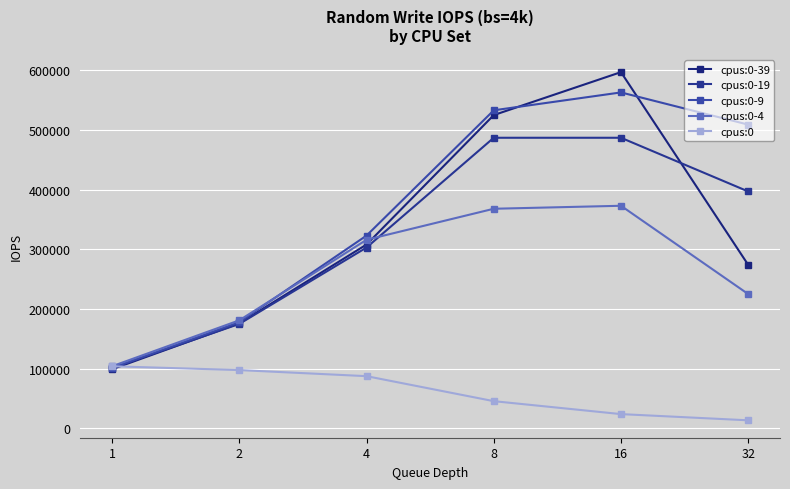

Reading right to left, list all the values displayed in this chart.

cpus:0-39: 274000	597000	525000	308000	176000	99000
cpus:0-19: 397000	487000	487000	303000	175000	101000
cpus:0-9: 509000	563000	533000	323000	178000	101000
cpus:0-4: 225000	373000	368000	316000	181000	104000
cpus:0: 13400	23800	45500	87400	97600	104000